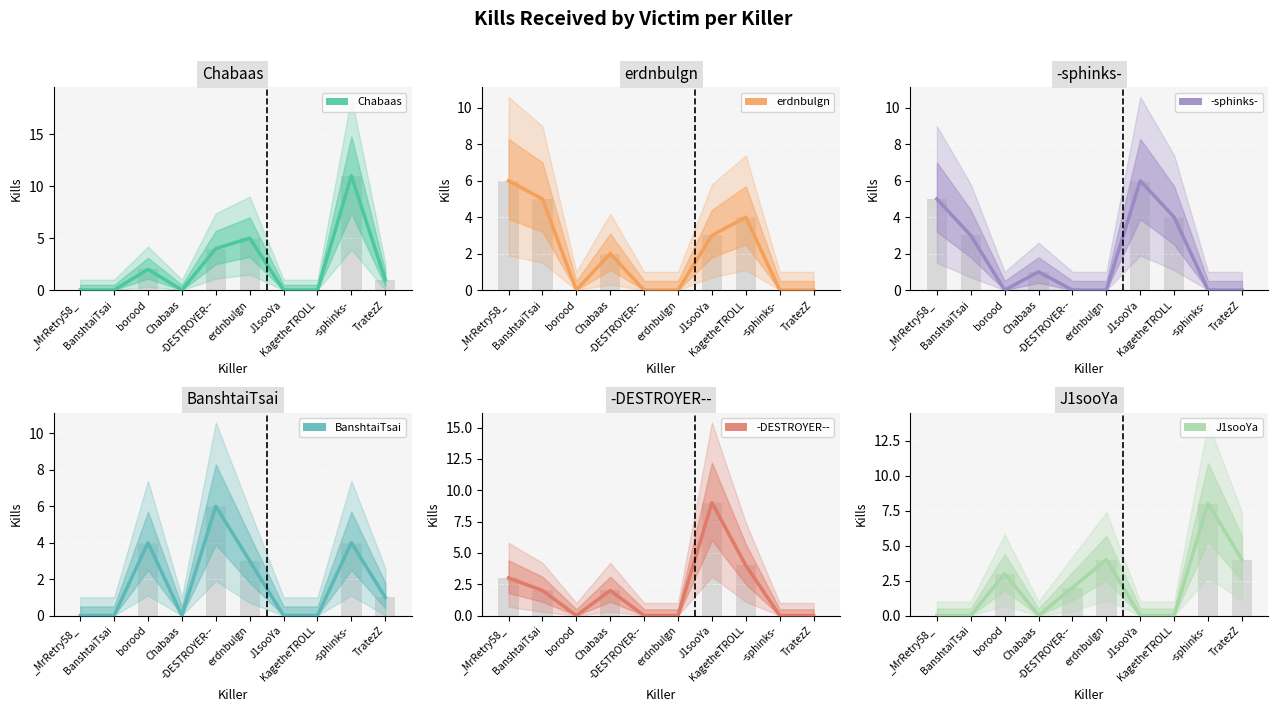

At how many categories does at least one series exceed 2?

9